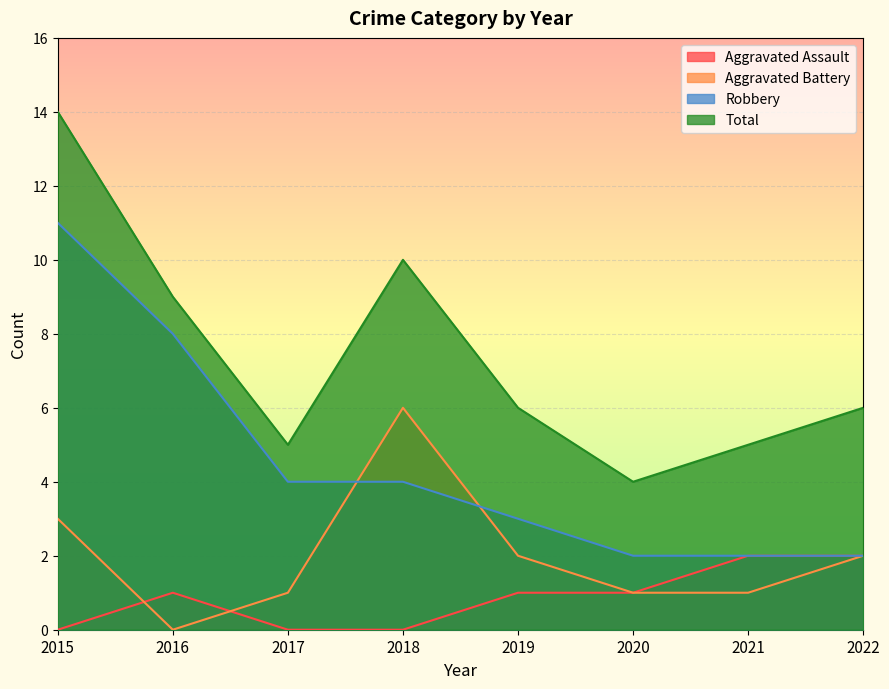

Rank the series at 2016 from highest to lowest value.

Total, Robbery, Aggravated Assault, Aggravated Battery